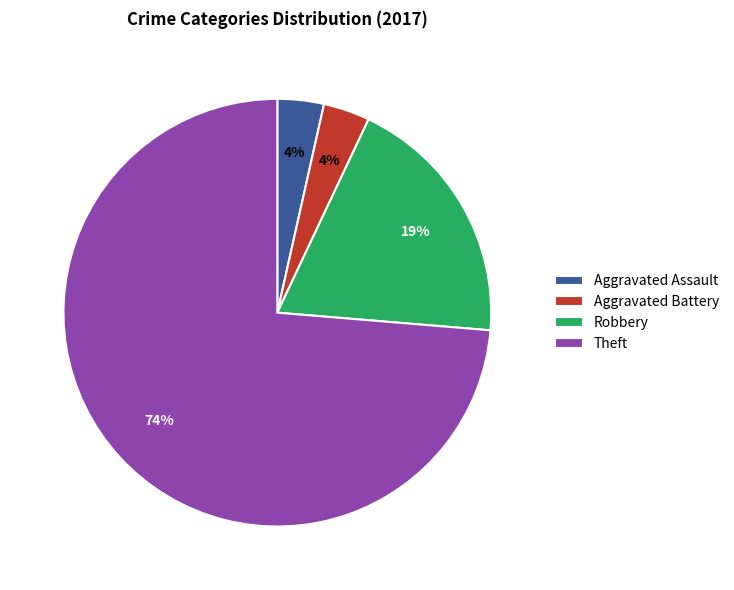

How many slices are in this pie chart?

4